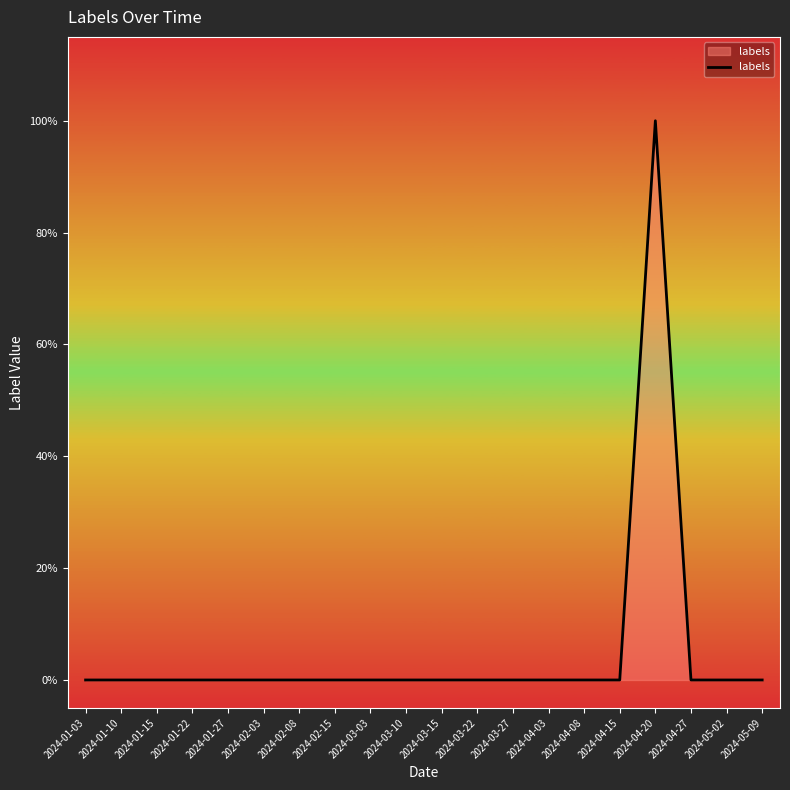

Which label corresponds to the smallest value in the chart?

2024-01-03